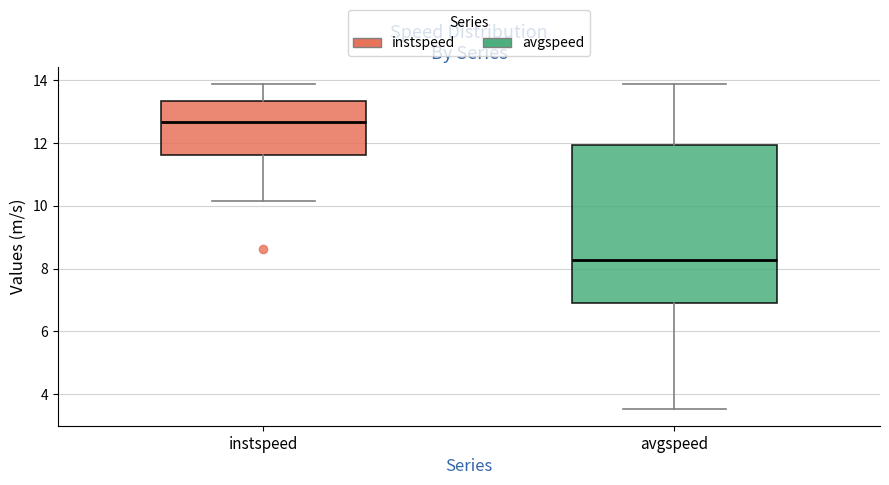

Which box is the tallest, from its lower edge to its upper edge?

avgspeed